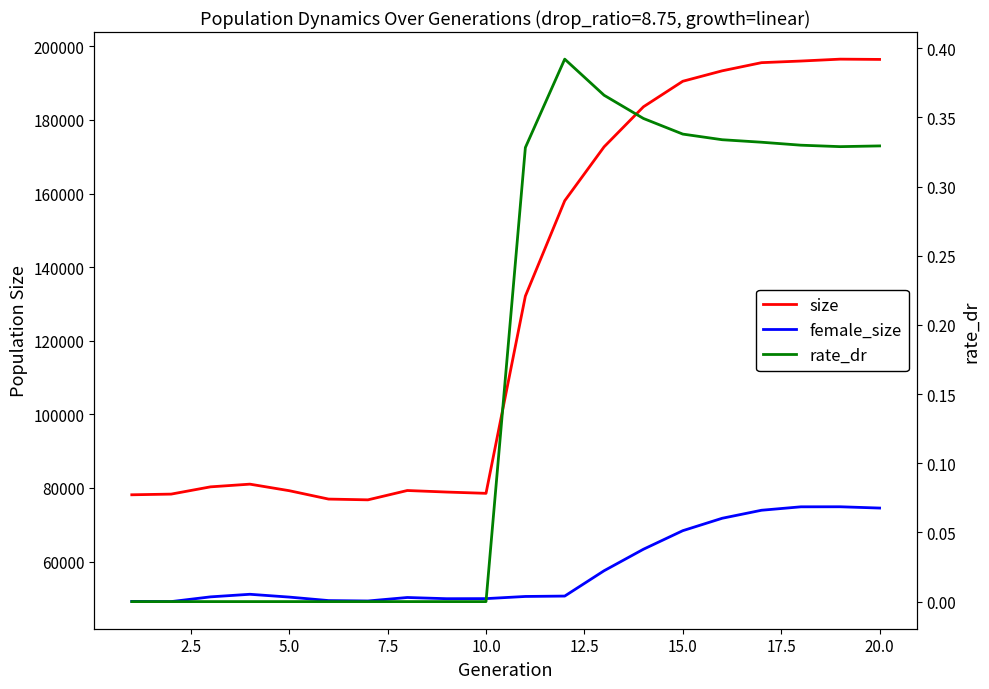

Does the chart have visible grid lines?

No